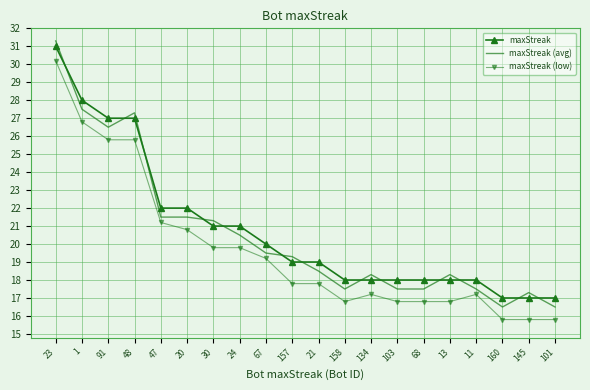

Count the number of categories in the chart.

20